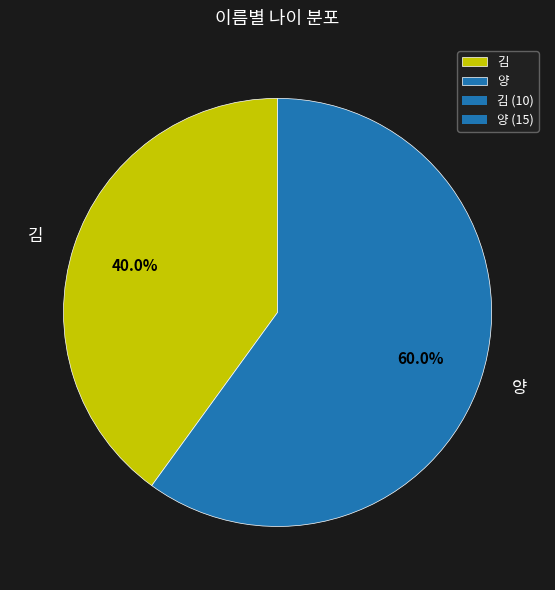

The 양 slice represents 60% of the pie. True or false?

True